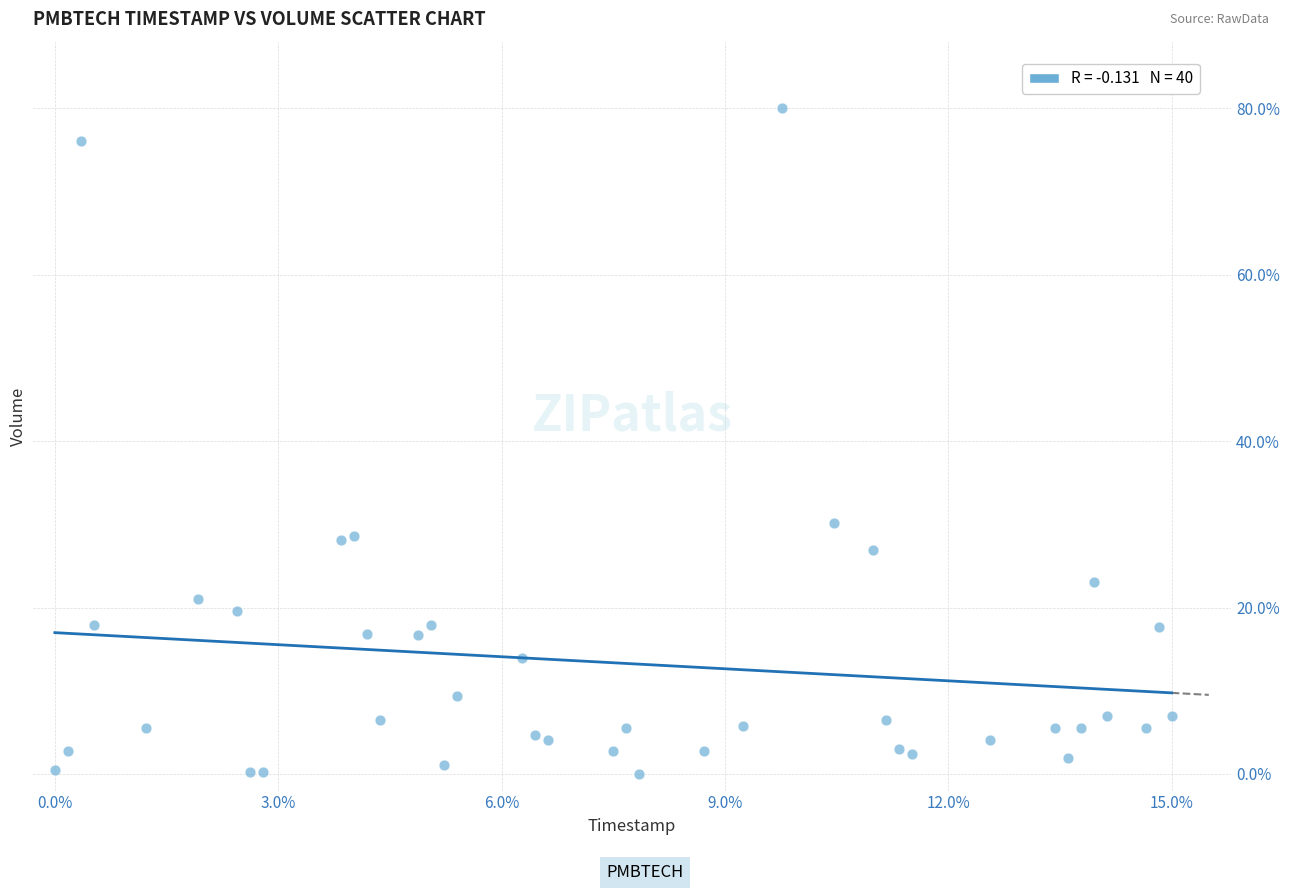

What Y value in the scatter plot is closest to 40?

30.2